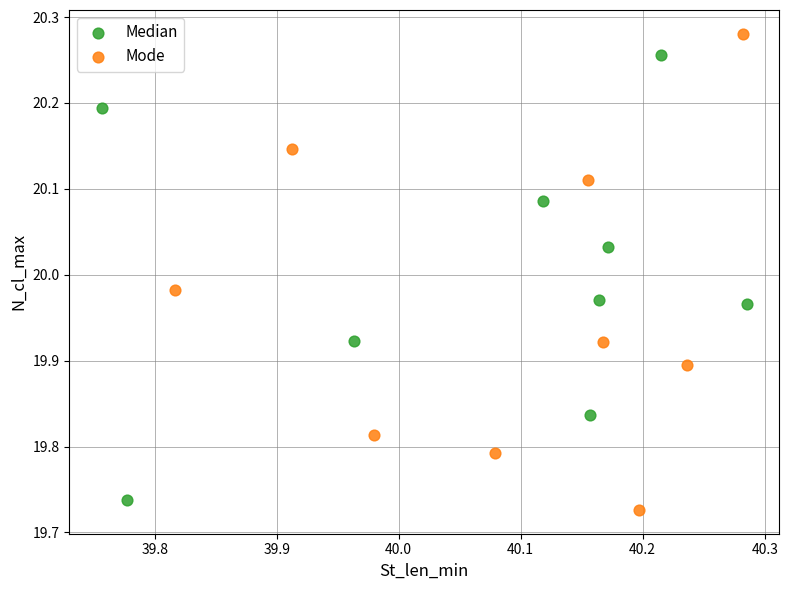

What are all the series names shown in the legend?

Median, Mode